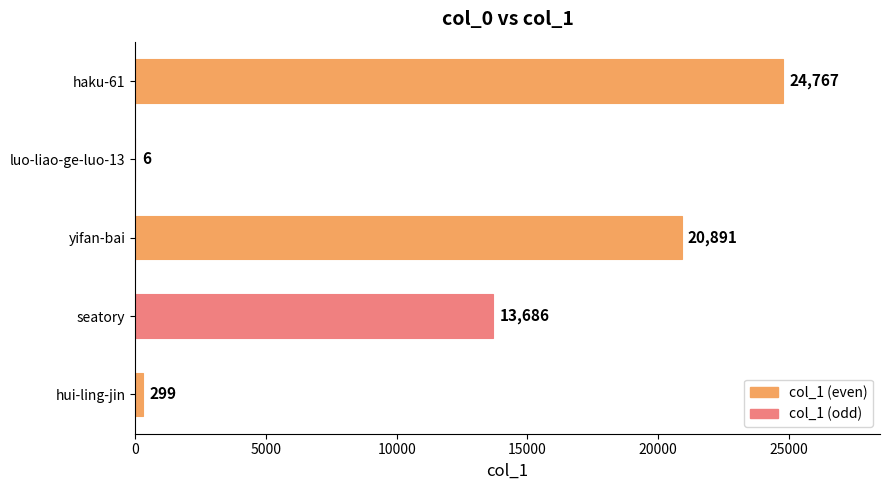

What is the sum of all values?

59649